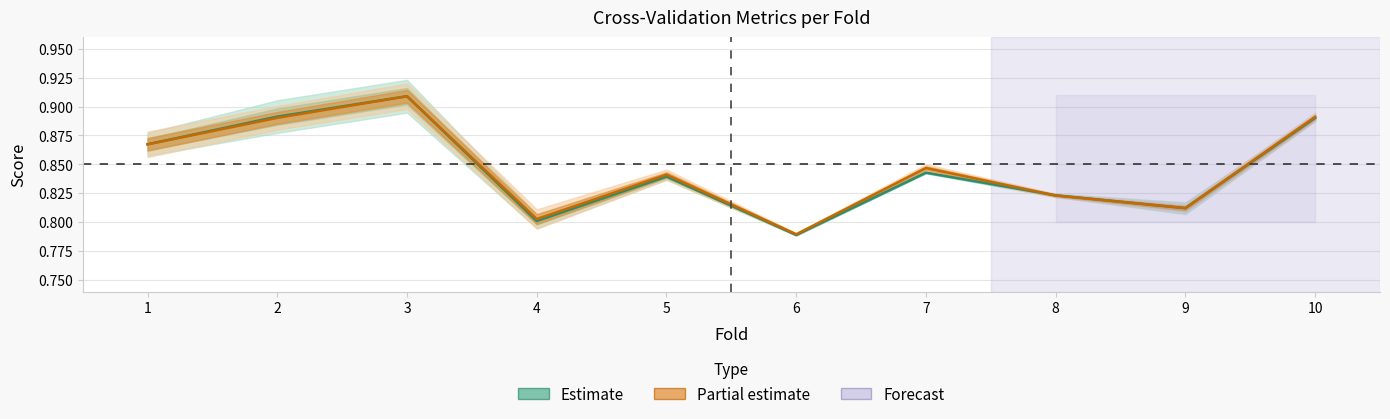

What is the value of the Accuracy & AUC (Estimate) point at the 10th from the left?

0.9